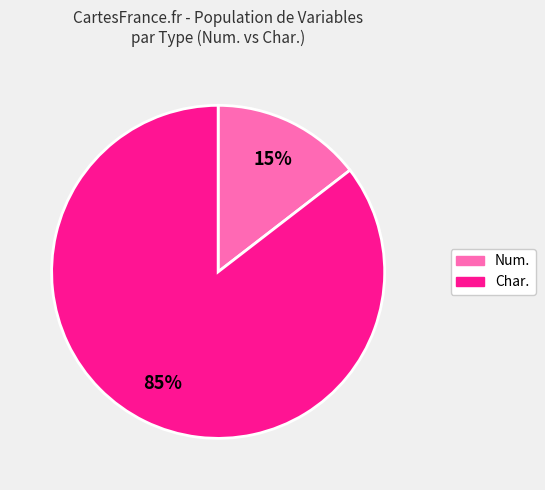

Does any single category account for the majority?

Yes